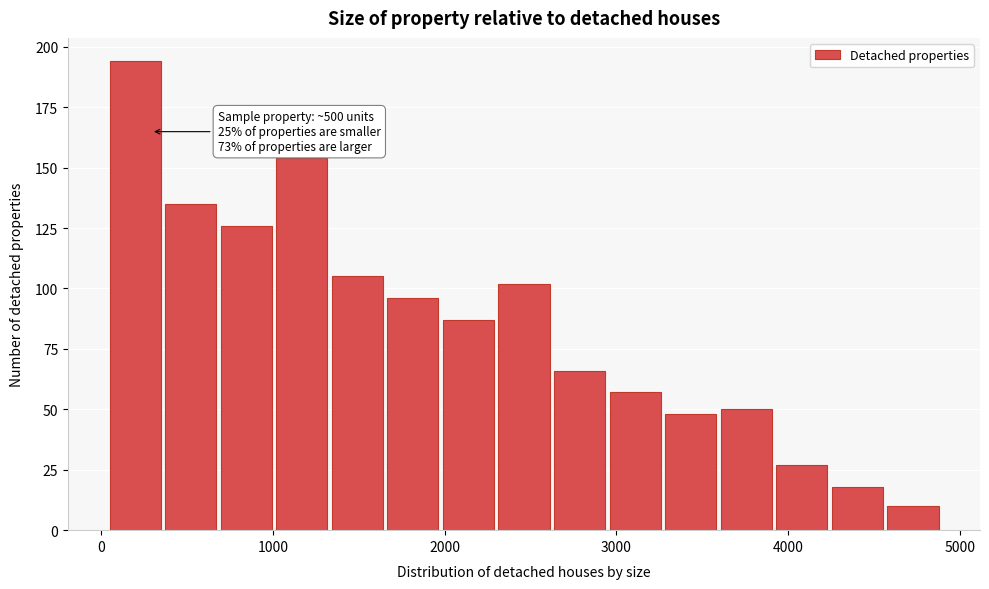

Around what value on the x-axis is the tallest bar? Give the approximate position of its centre, as read against the axis.

200